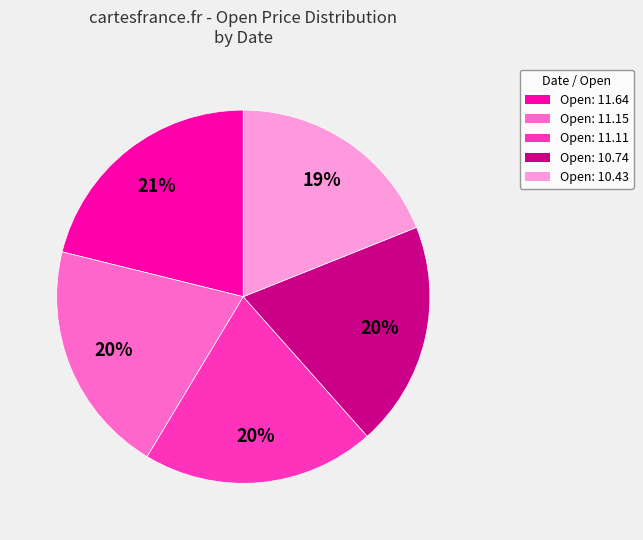

How many segments does this pie chart have?

5